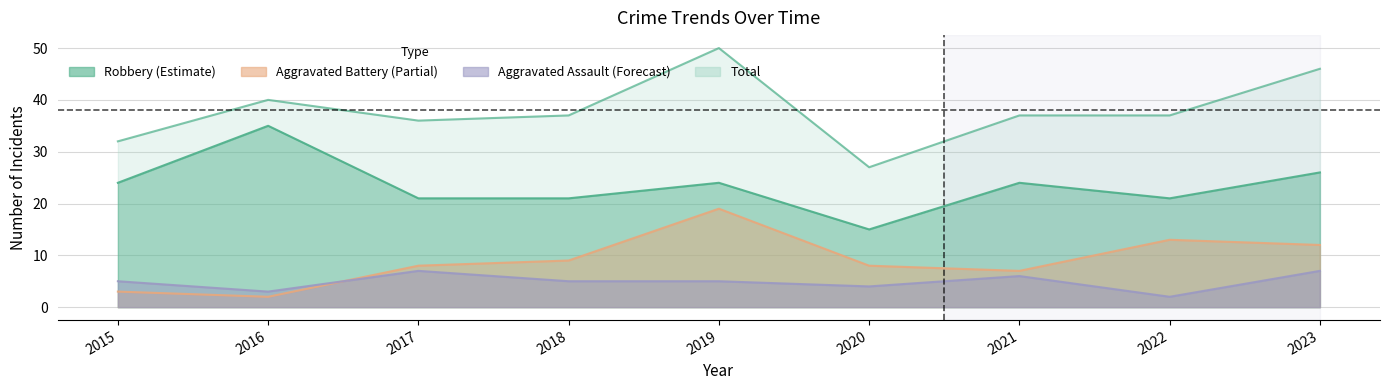

How many lines are shown in the chart?

4